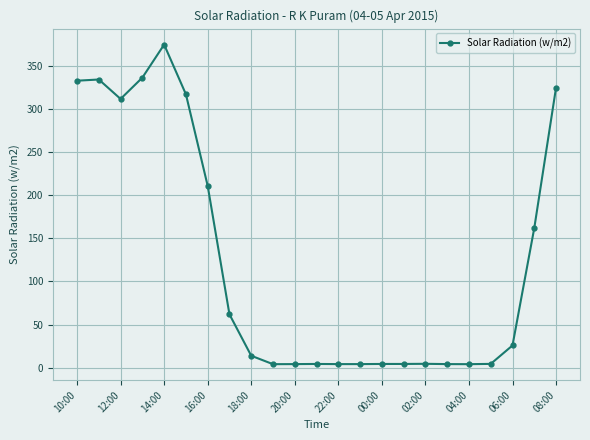

What is the value of the 1st point from the left?

332.4